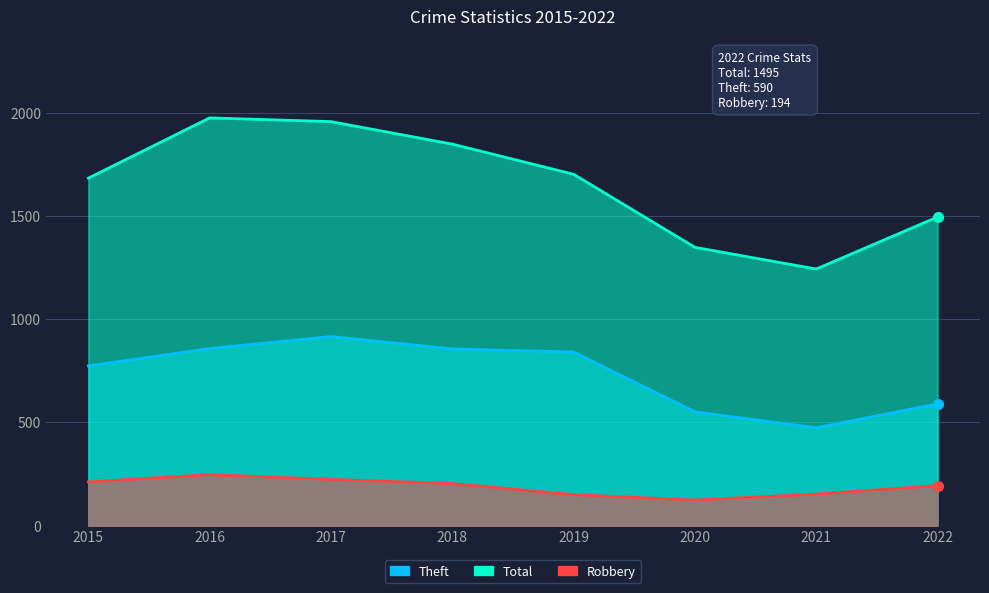

Rank the series by their maximum value, from highest to lowest.

Total, Theft, Robbery